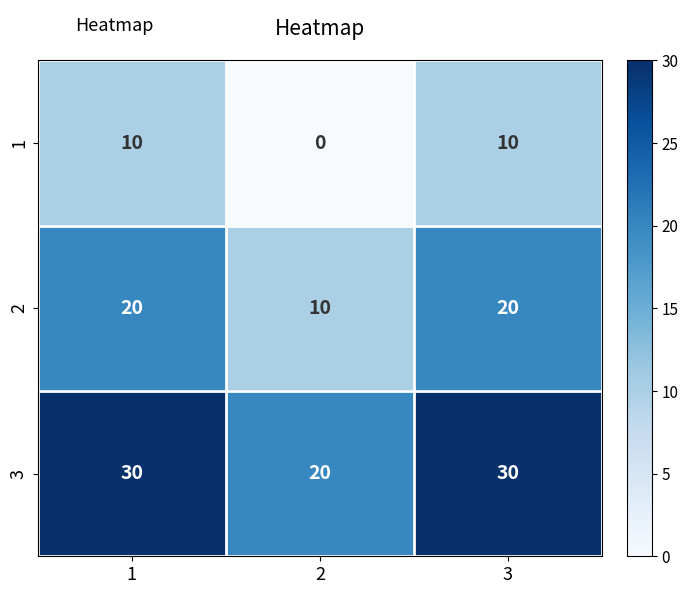

At 1, list the series in order from smallest to largest.

1, 2, 3